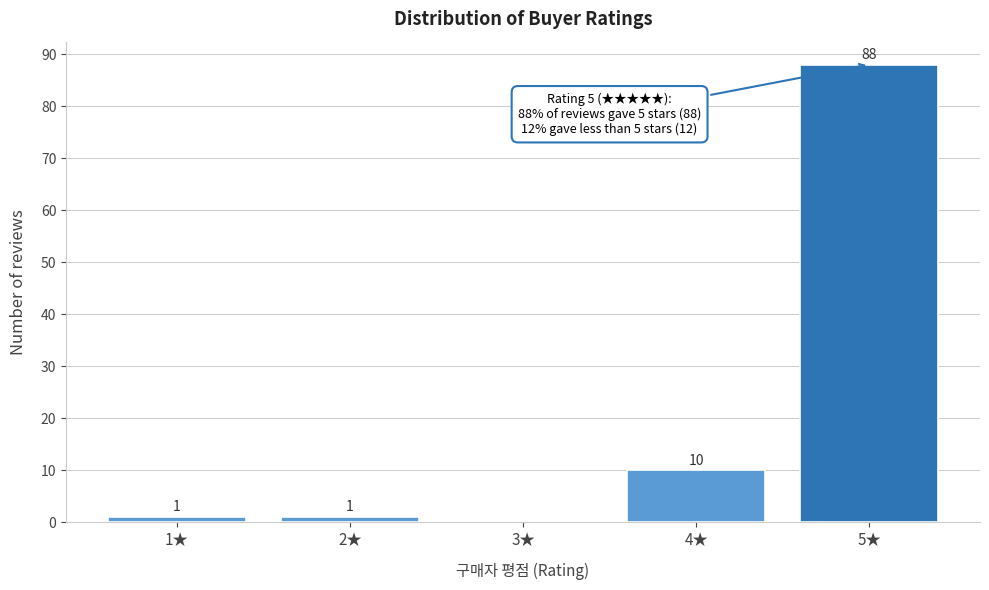

Reading left to right, transcribe all the data shown in this chart.

1★=1	2★=1	3★=0	4★=10	5★=88